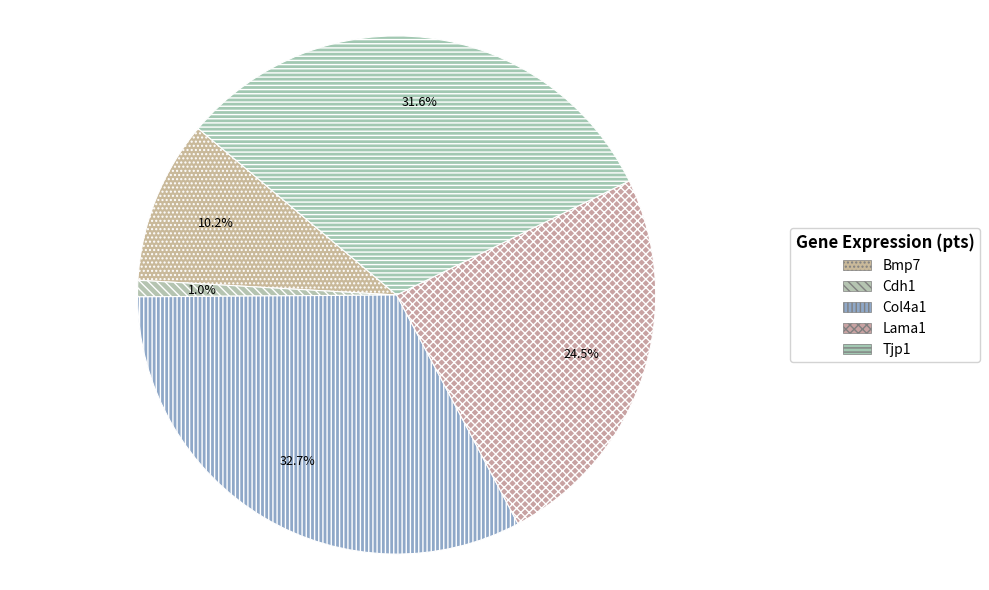

How many slices are in this pie chart?

5